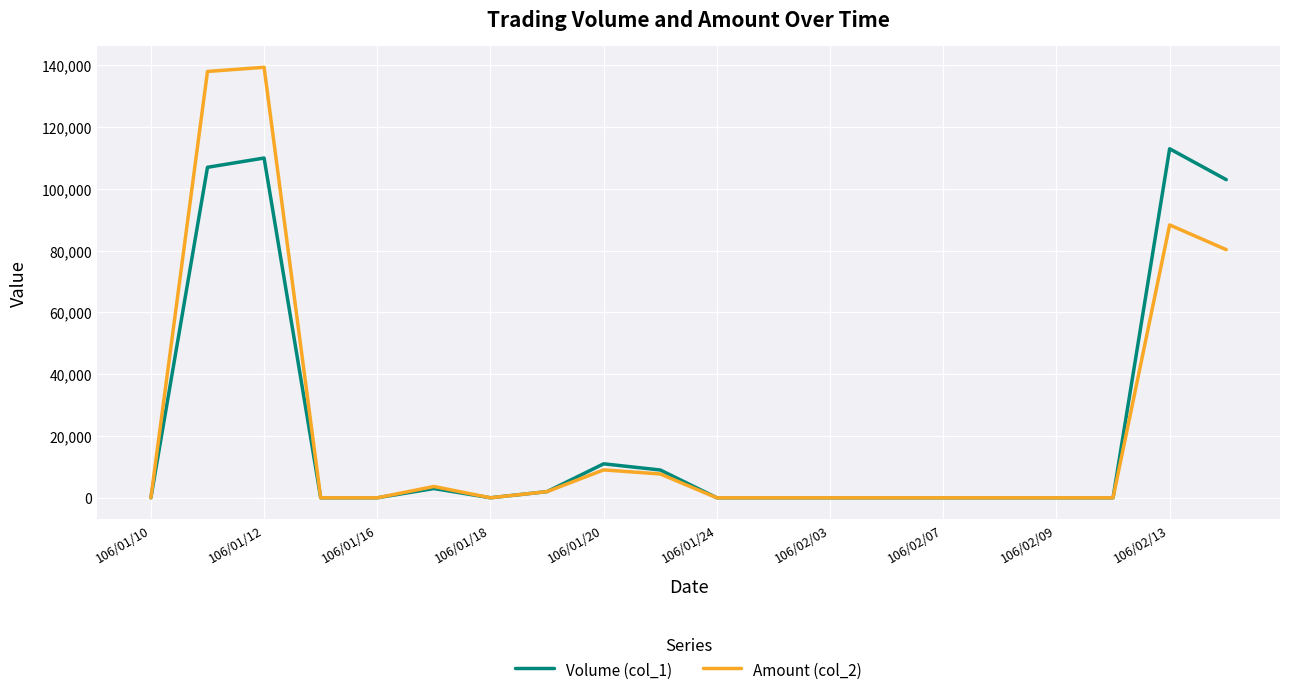

Is this an area chart (filled region under the line)?

No